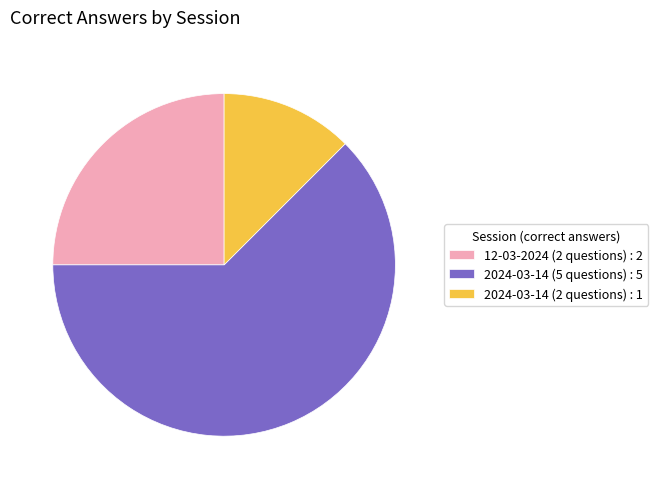

Is it true that 12-03-2024 (2 questions) : 2 is 17% of the pie?

False